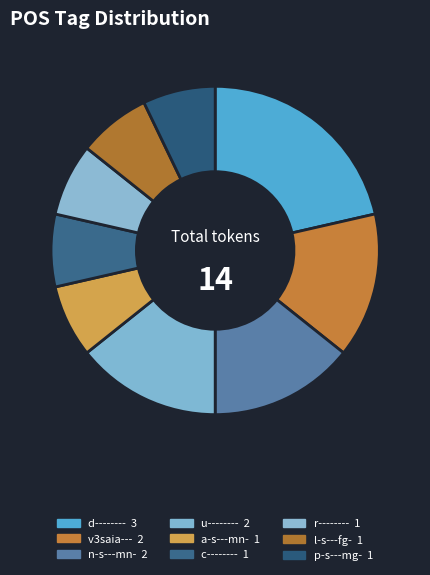

Does any single category account for the majority?

No